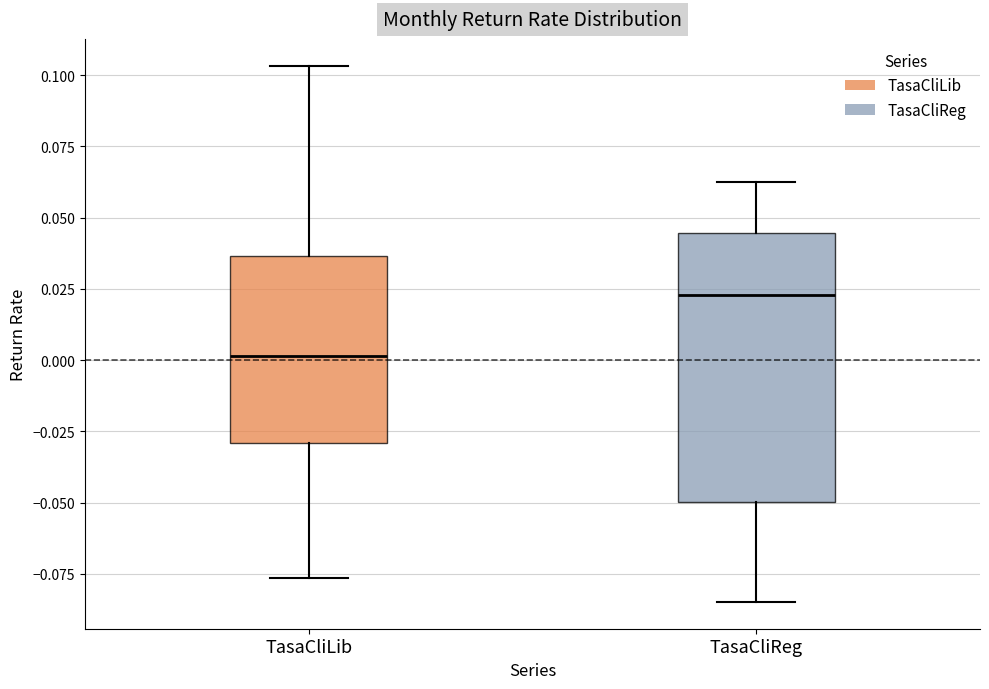

Reading left to right, transcribe this box plot: for each box, give where its median line is, the range the box spans, and where its two whiskers end, as read against the y-axis. The values are not printed on the chart, so give them approximately, as read against the axis.

TasaCliLib: median 0.000, box -0.030 to 0.035, whiskers -0.075 to 0.105
TasaCliReg: median 0.025, box -0.050 to 0.045, whiskers -0.085 to 0.065